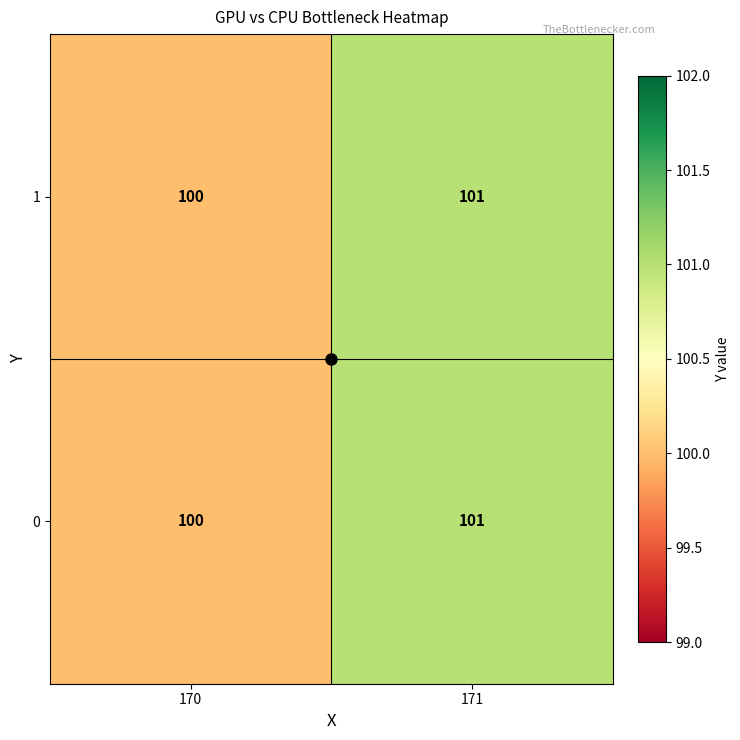

True or false: 0 has a value of 100 at 170.

True